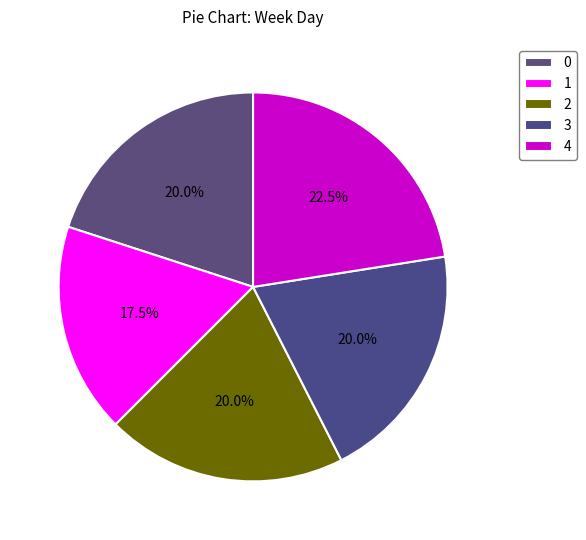

Does 0 represent more than half of the total?

No